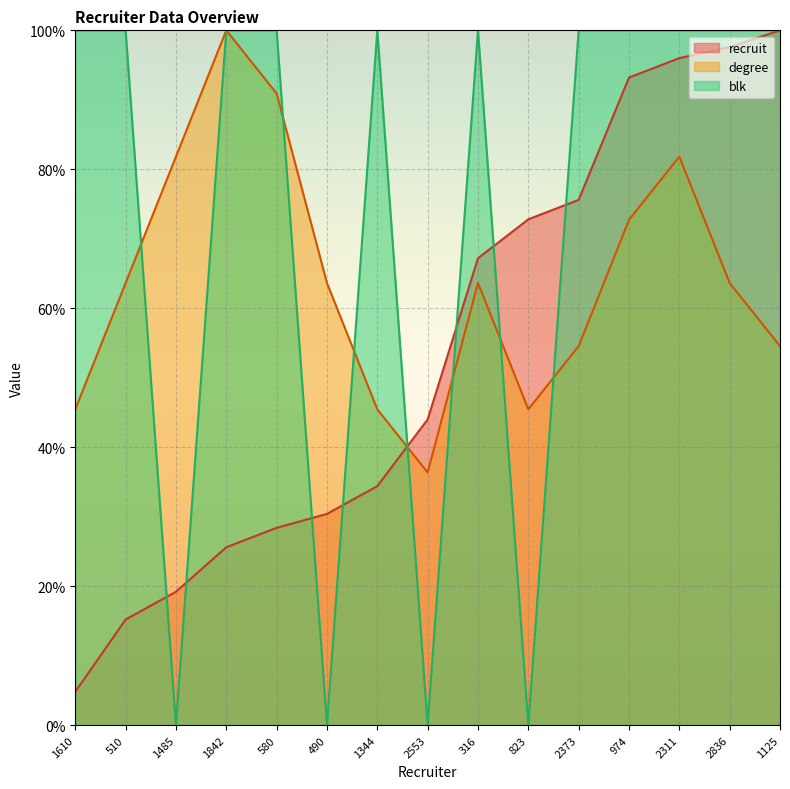

Reading left to right, list all the values displayed in this chart.

recruit: 1610=4.8	510=15.2	1485=19.2	1842=25.6	580=28.4	490=30.4	1344=34.4	2553=44.0	316=67.2	823=72.8	2373=75.6	974=93.2	2311=96.0	2836=97.6	1125=100.0
degree: 1610=45.5	510=63.6	1485=81.8	1842=100.0	580=90.9	490=63.6	1344=45.5	2553=36.4	316=63.6	823=45.5	2373=54.5	974=72.7	2311=81.8	2836=63.6	1125=54.5
blk: 1610=100.0	510=100.0	1485=0.0	1842=100.0	580=100.0	490=0.0	1344=100.0	2553=0.0	316=100.0	823=0.0	2373=100.0	974=100.0	2311=100.0	2836=100.0	1125=100.0